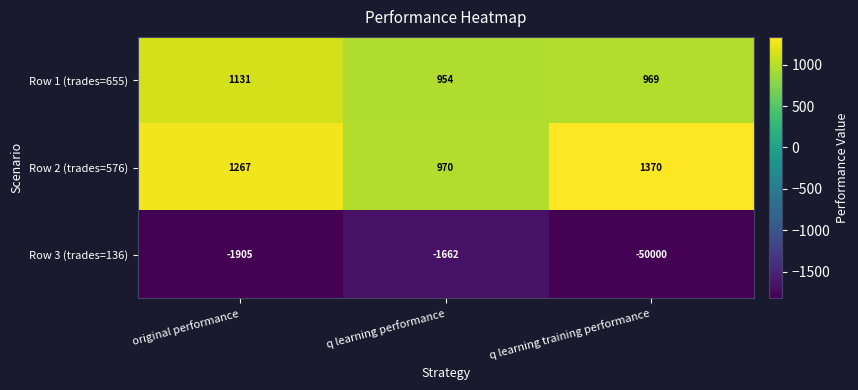

Reading right to left, list all the values displayed in this chart.

Row 1 (trades=655): q learning training performance=969	q learning performance=954	original performance=1131
Row 2 (trades=576): q learning training performance=1370	q learning performance=970	original performance=1267
Row 3 (trades=136): q learning training performance=-50000	q learning performance=-1662	original performance=-1905